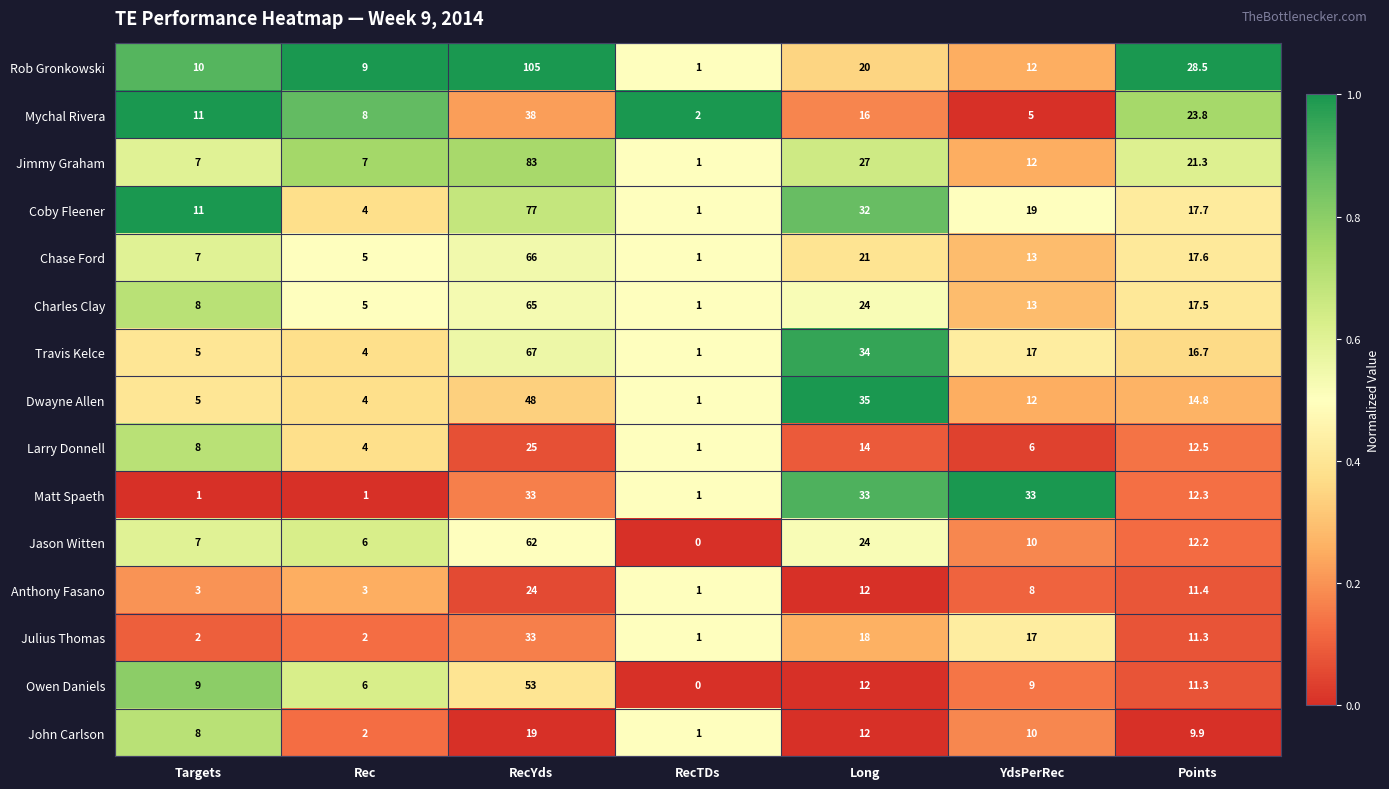

What is the sum of all John Carlson values?

61.9